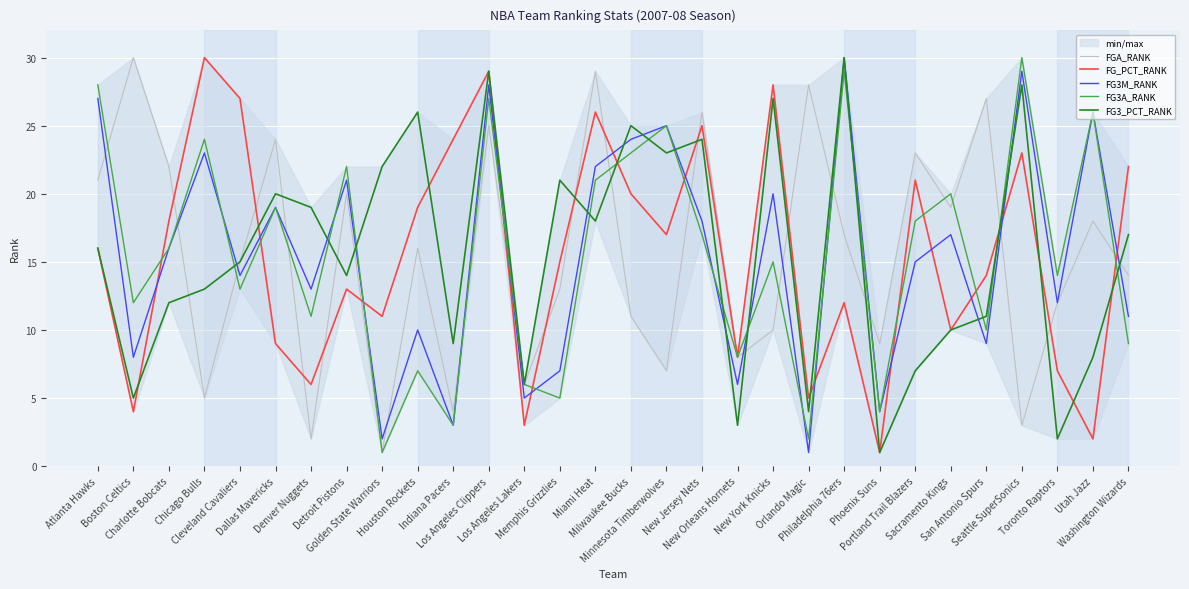

How many values in the FG_PCT_RANK series exceed 16?

14